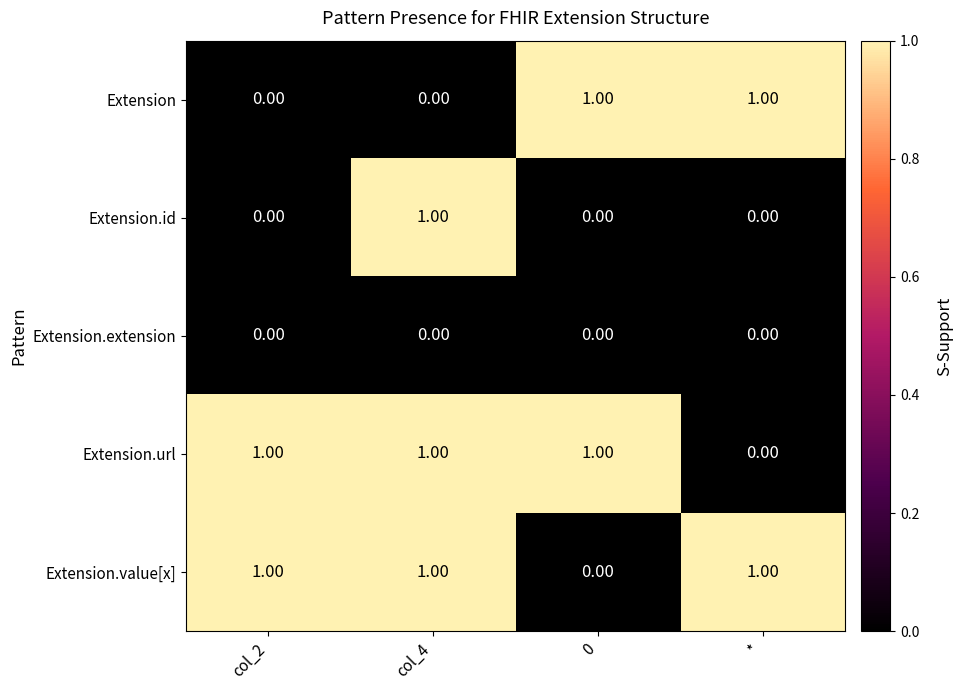

How many data points does each series have?

4